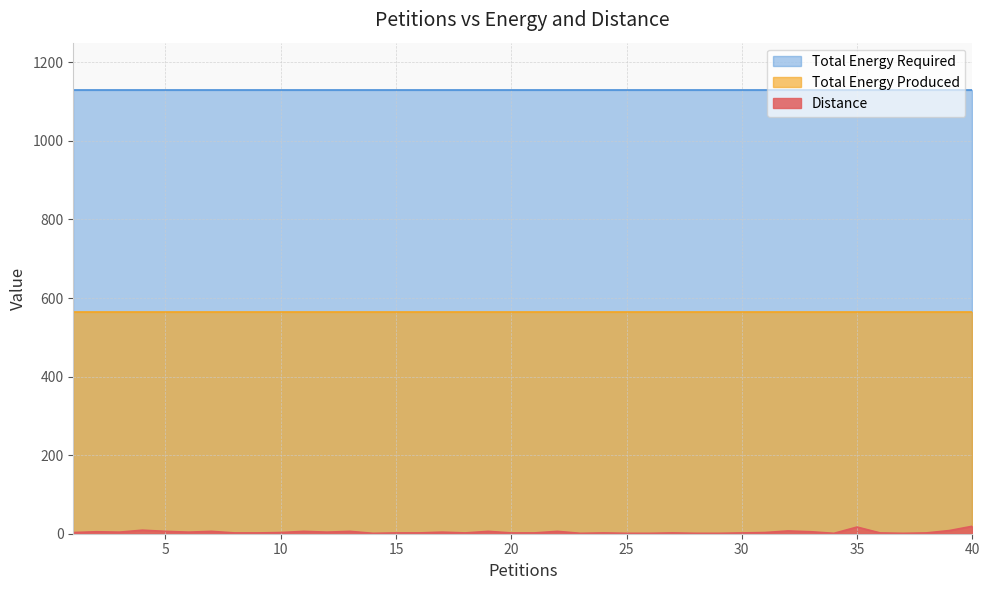

Does the chart have visible grid lines?

Yes